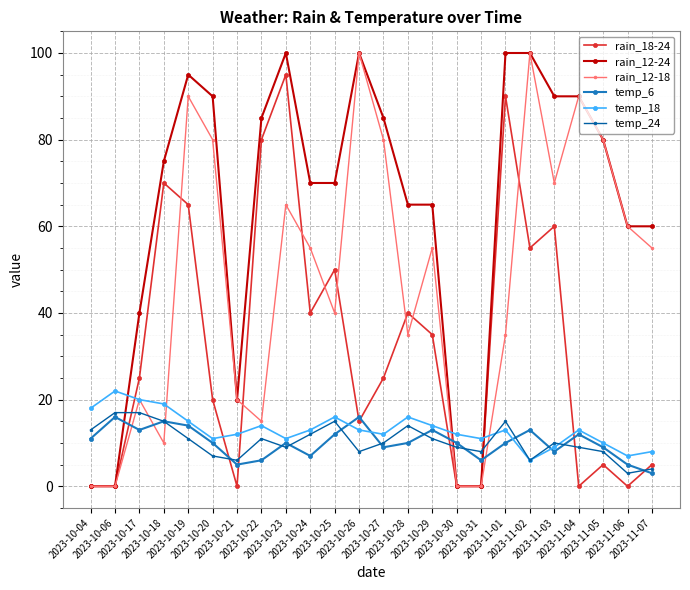

True or false: rain_12-24 has more than 0 interior local peaks.

True